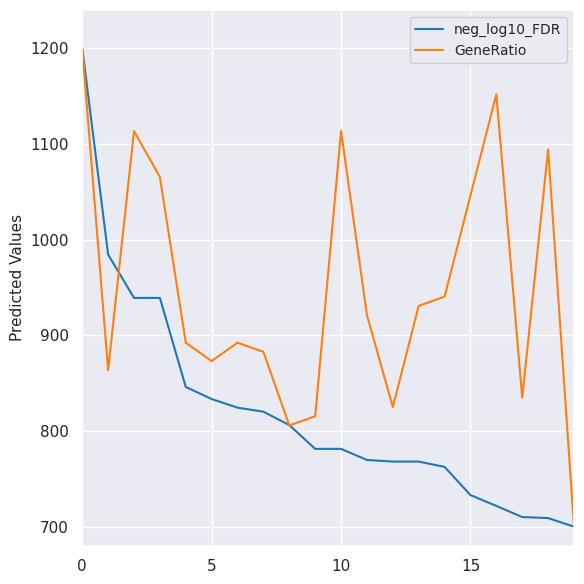

Rank the series by their average value, from highest to lowest.

GeneRatio, neg_log10_FDR